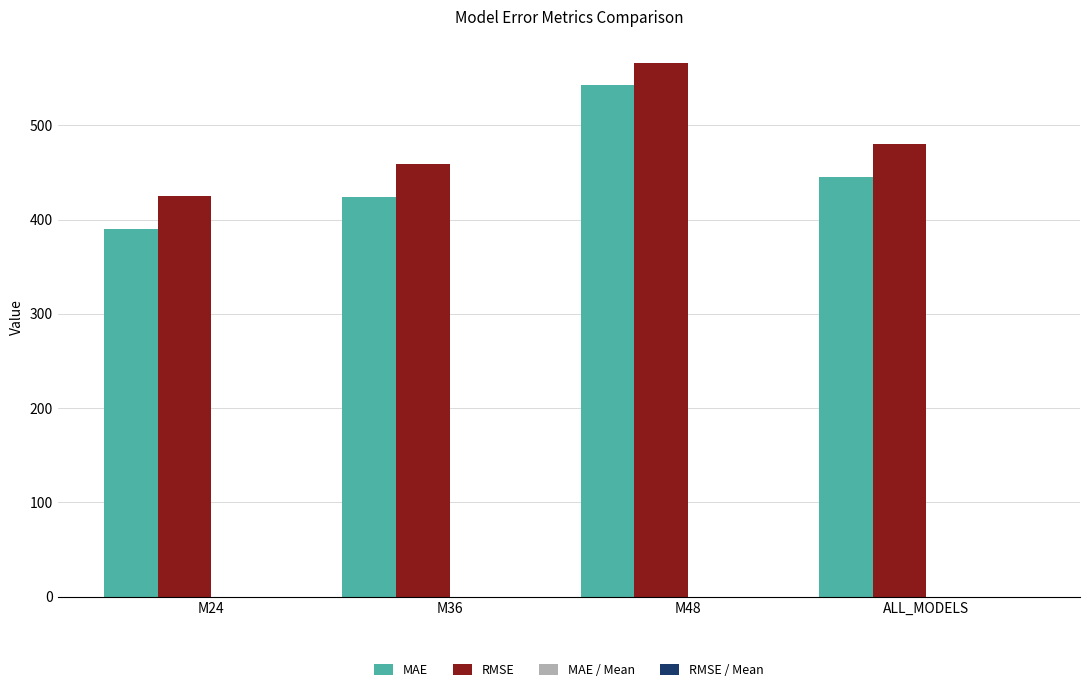

The RMSE series shows 967.1 at M48. True or false?

False